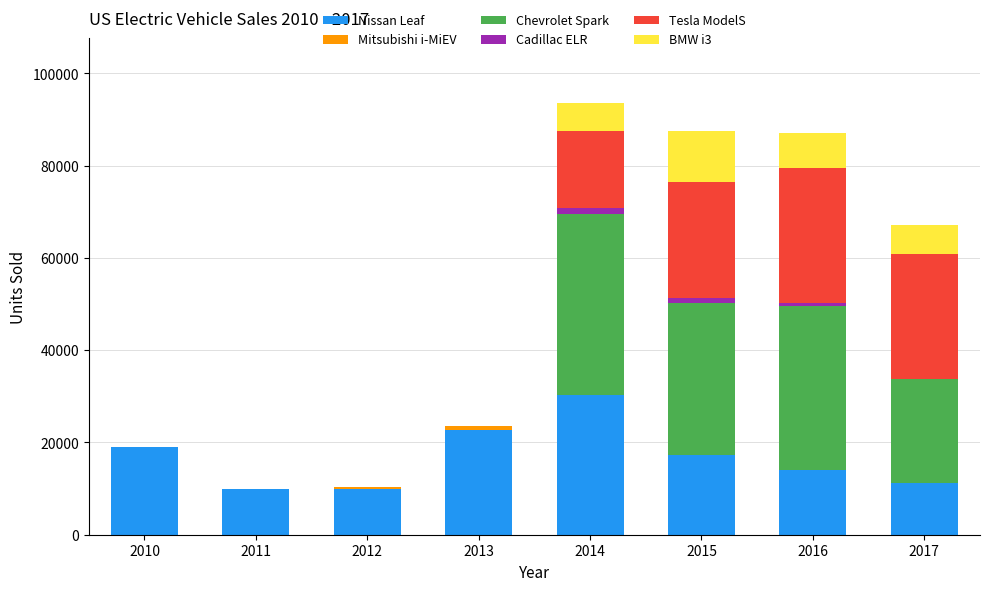

What is the sum of all Nissan Leaf values?

133953